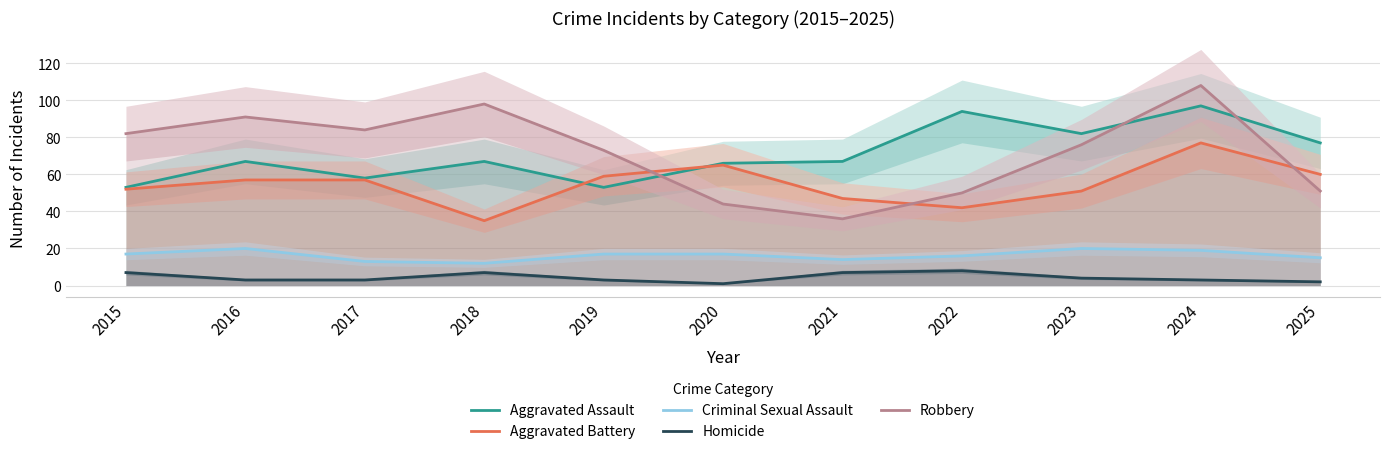

Where does the Criminal Sexual Assault series first go above 17?

2016